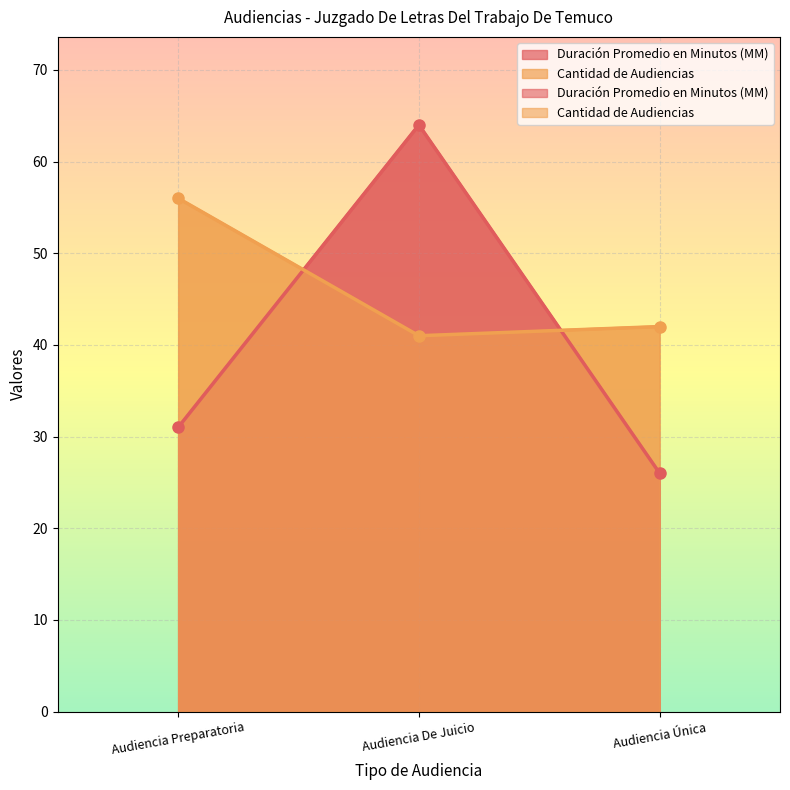

What is the minimum value for Duración Promedio en Minutos (MM)?

26